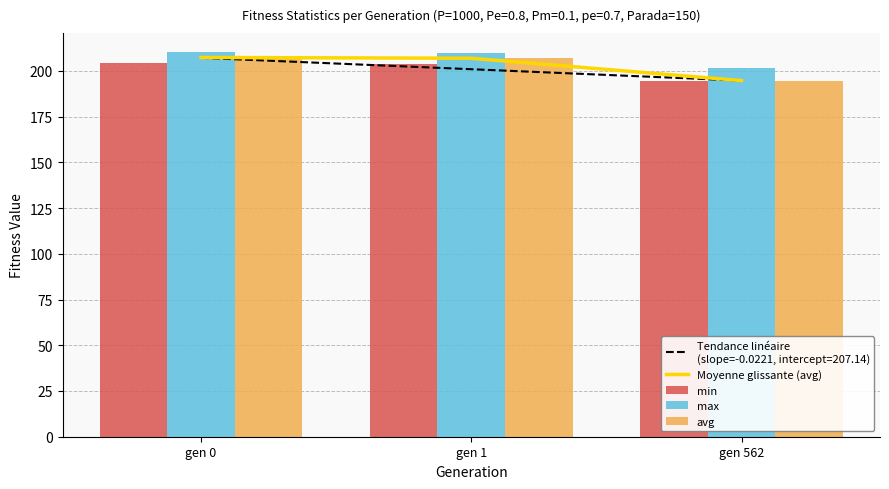

At which label does min first exceed 203?

gen 0